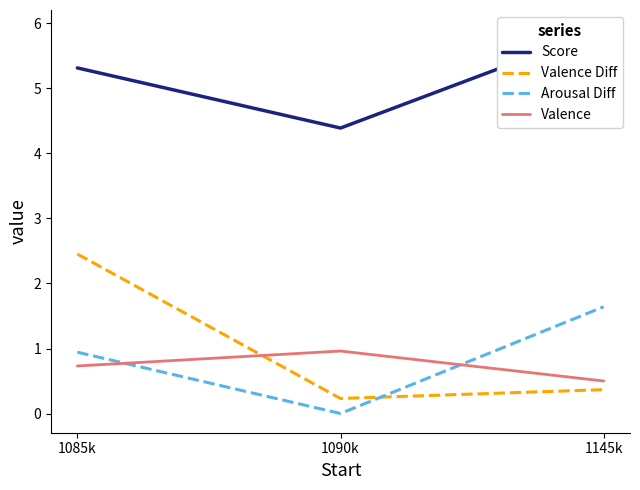

Reading left to right, what are all the values shown in this chart?

Score: 1085k=5.3	1090k=4.4	1145k=5.9
Valence Diff: 1085k=2.5	1090k=0.2	1145k=0.4
Arousal Diff: 1085k=0.9	1090k=0.0	1145k=1.6
Valence: 1085k=0.7	1090k=1.0	1145k=0.5